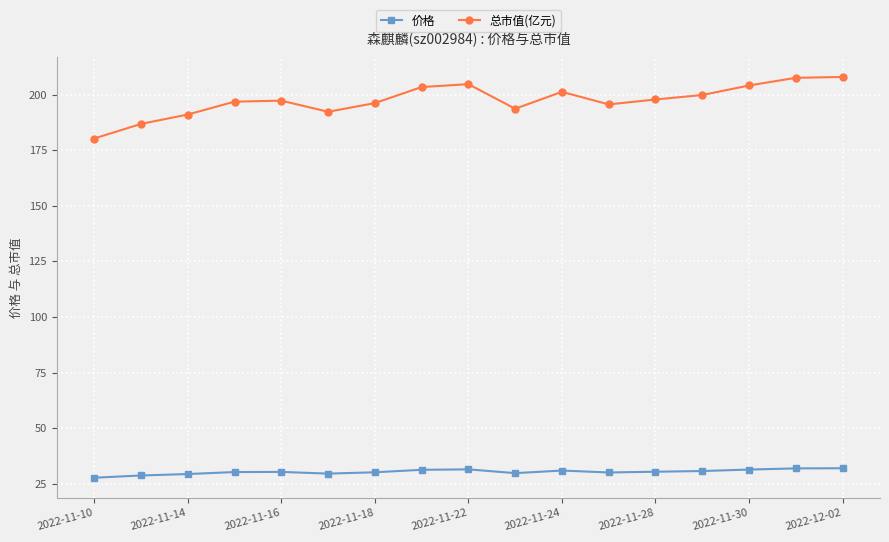

In 价格, how many points are higher than both neighbors (excluding endpoints)?

3